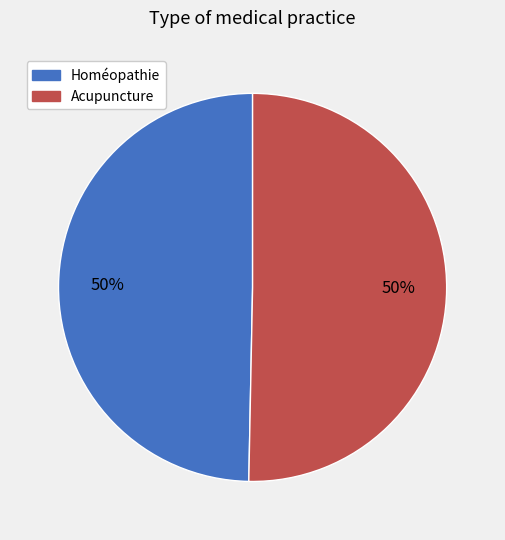

What percentage is the Homéopathie slice, to the nearest percent?

50%